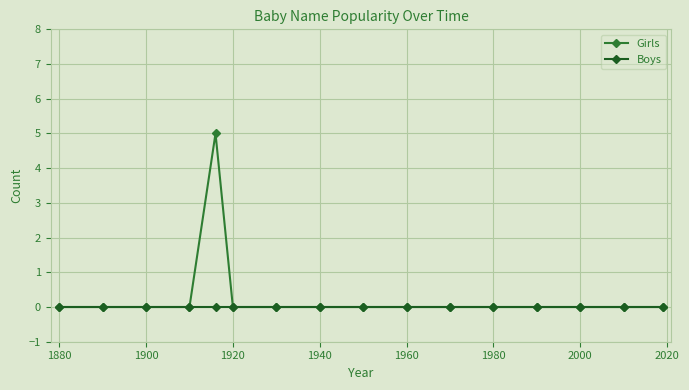

What is the greatest value displayed?

5